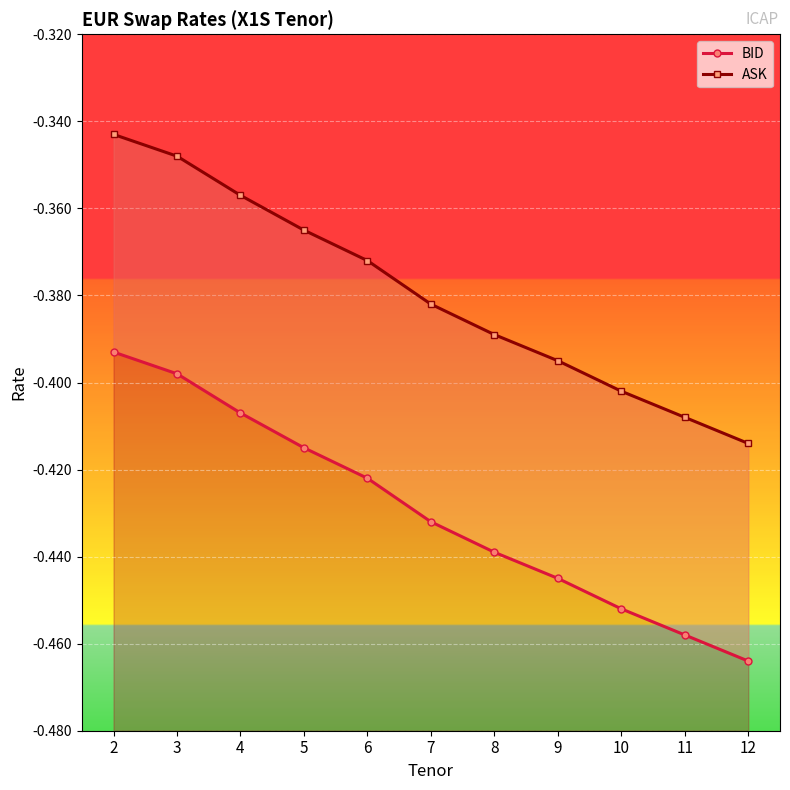

Which series changed the most between 5 and 8?

BID